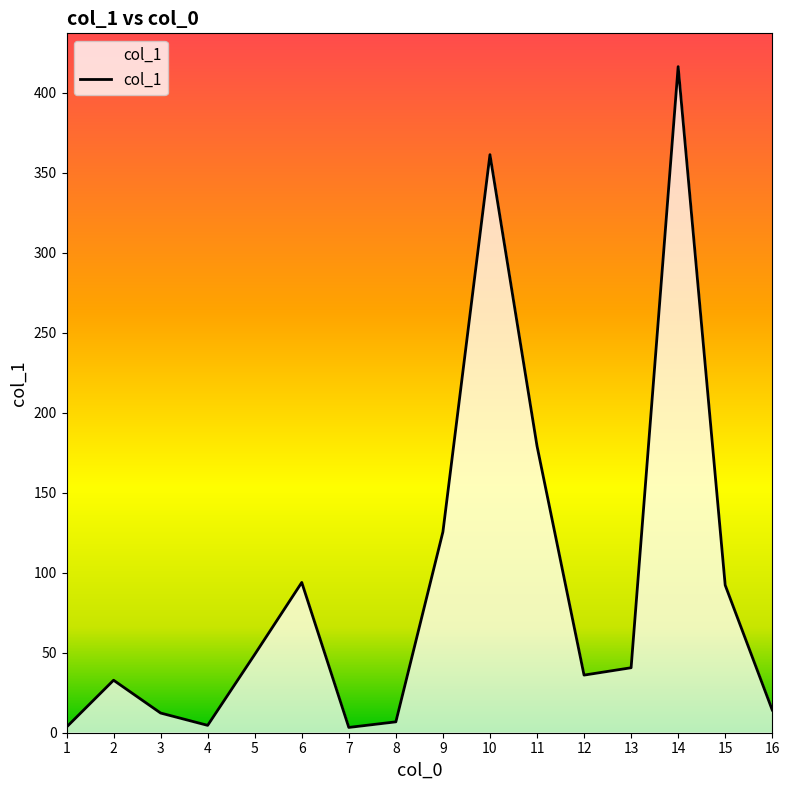

What is the smallest value displayed?

3.3